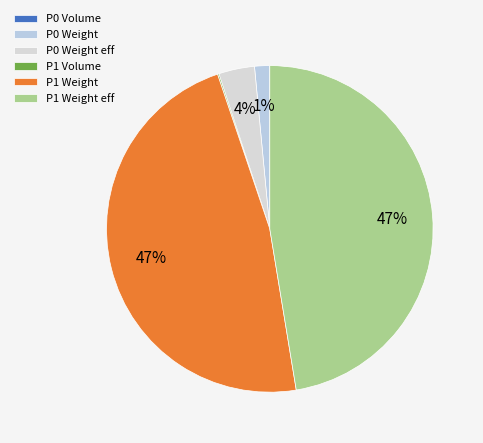

Which slice is the largest?

Product 1 Weight